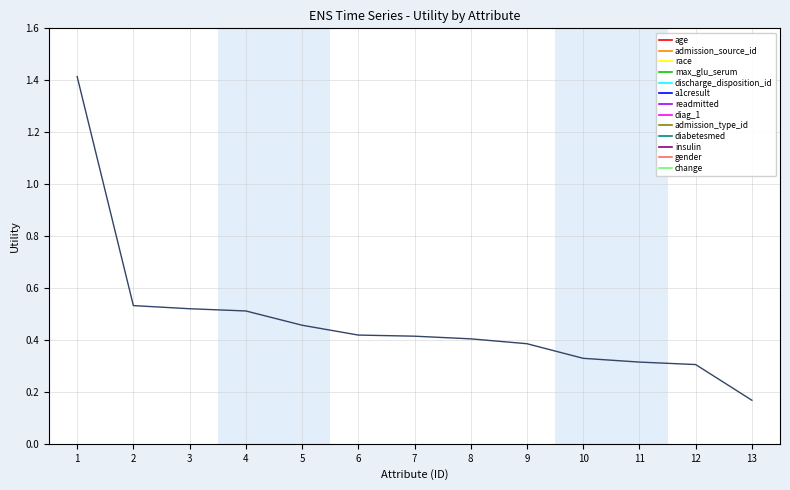

What is the average value?

0.5